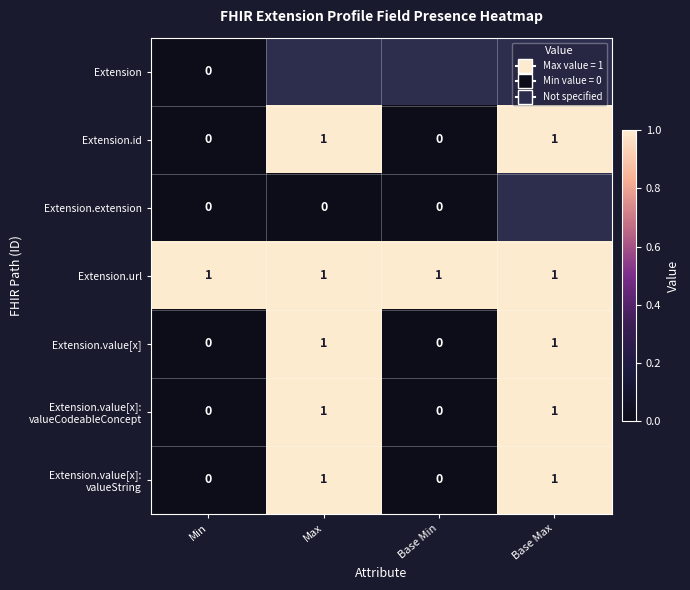

What is the spread (max minus min) of values at Min?

1